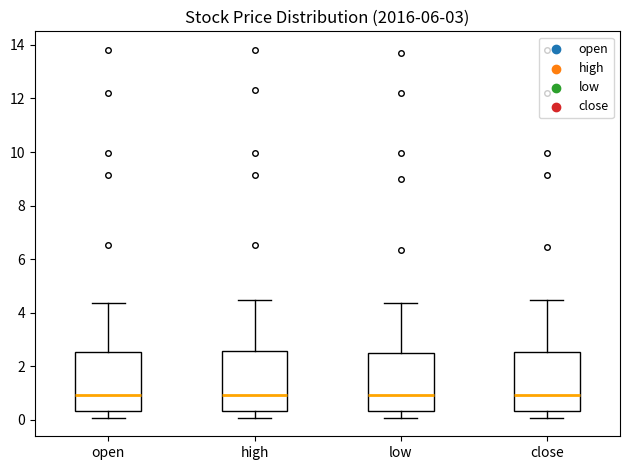

Where is the lower edge of the box for low on the y-axis? The values are not printed on the chart, so give them approximately, as read against the axis.

0.4